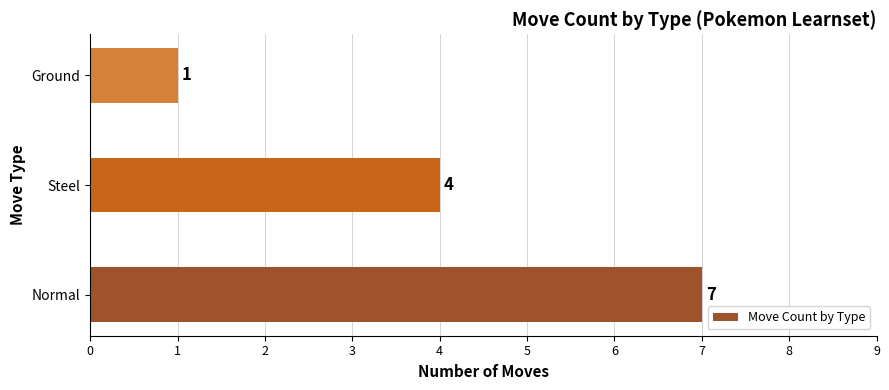

How many bars are there in total?

3